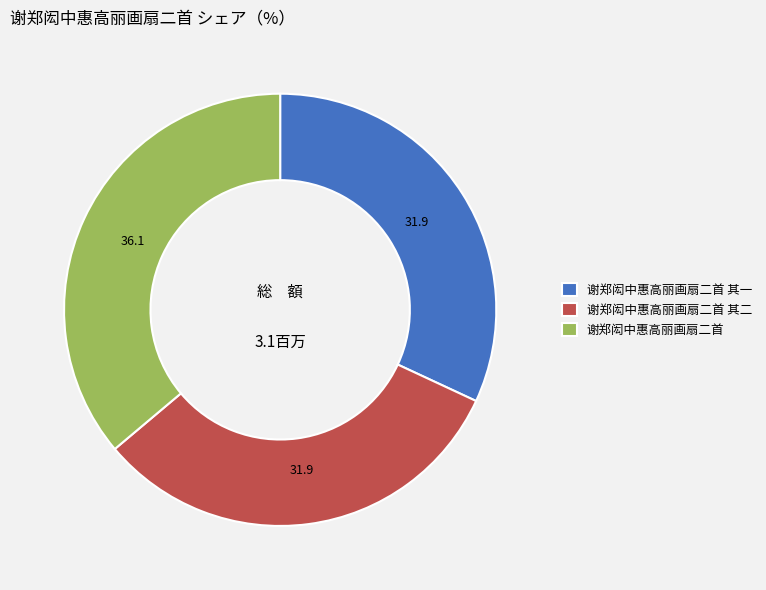

True or false: 谢郑闳中惠高丽画扇二首 accounts for 44% of the total.

False